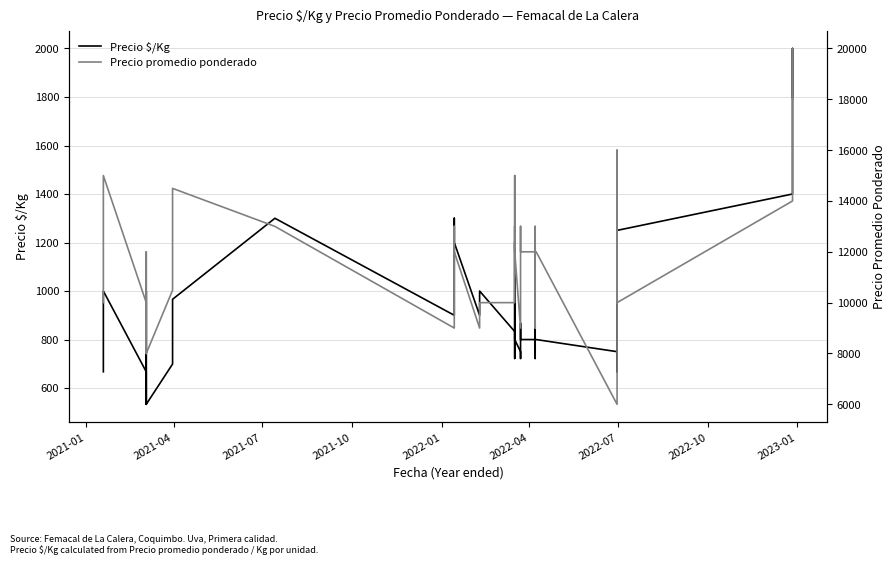

How many lines are shown in the chart?

2